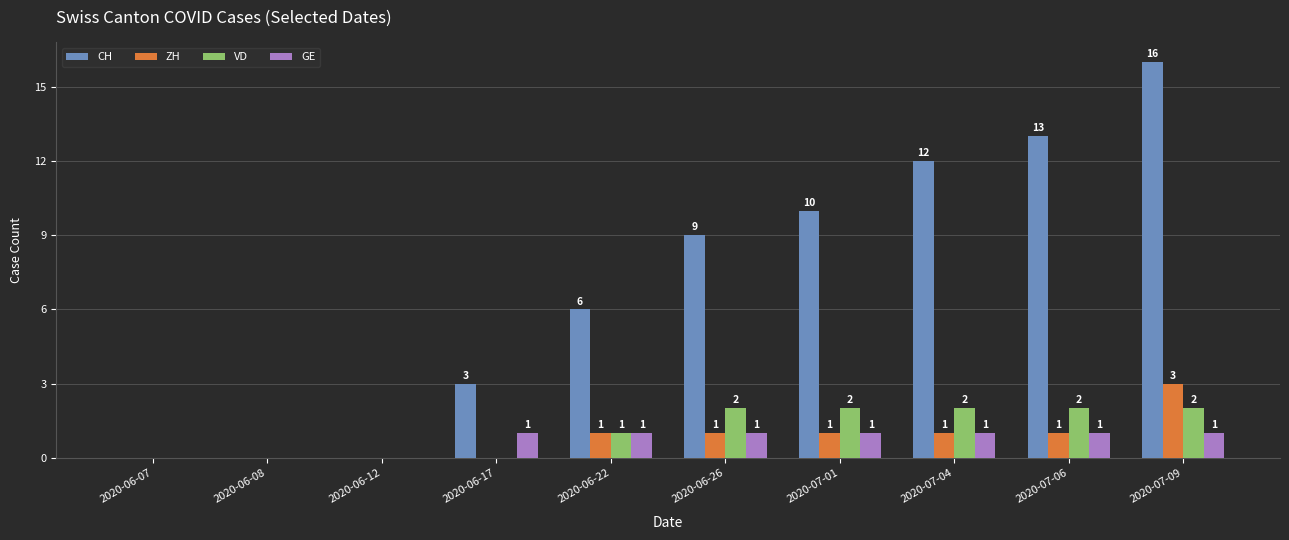

True or false: CH has a value of 7 at 2020-07-09.

False